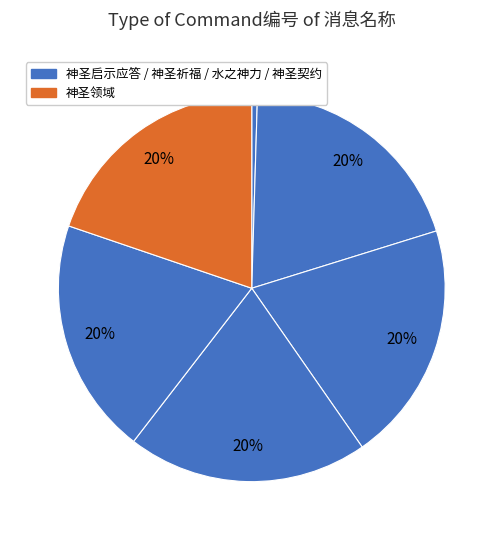

How many segments does this pie chart have?

6